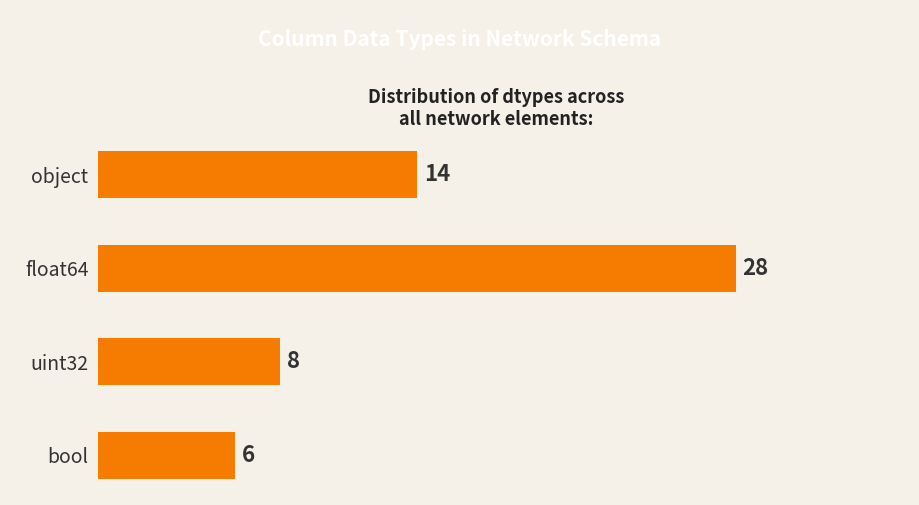

The value at object is 14. True or false?

True